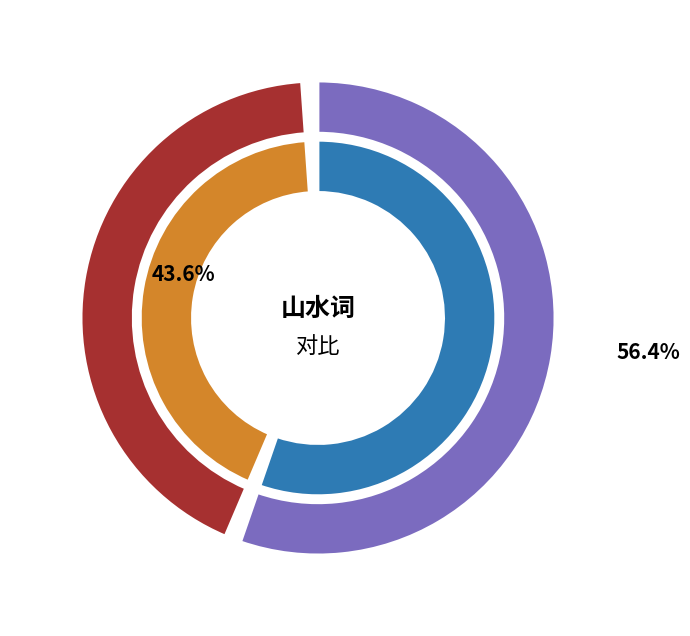

What percentage do 画山水·再睹燕山凤阙双 and 蓦山溪·鳌山凤阙 together represent?

100.0%